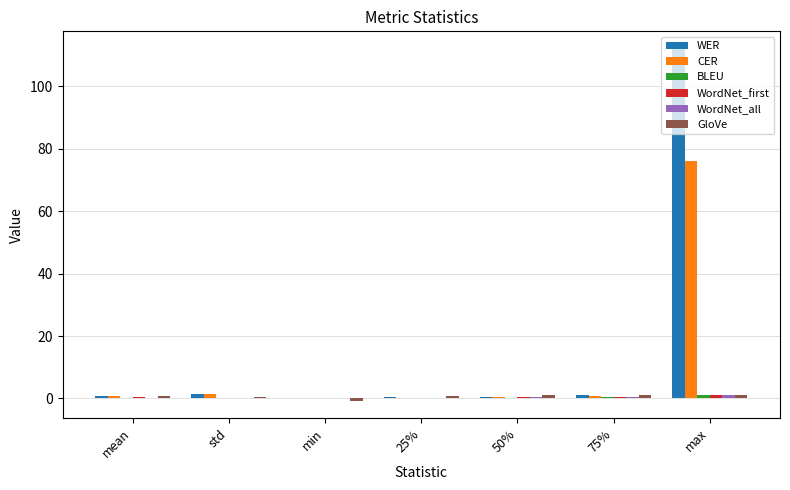

What is the sum of all CER values?

79.4